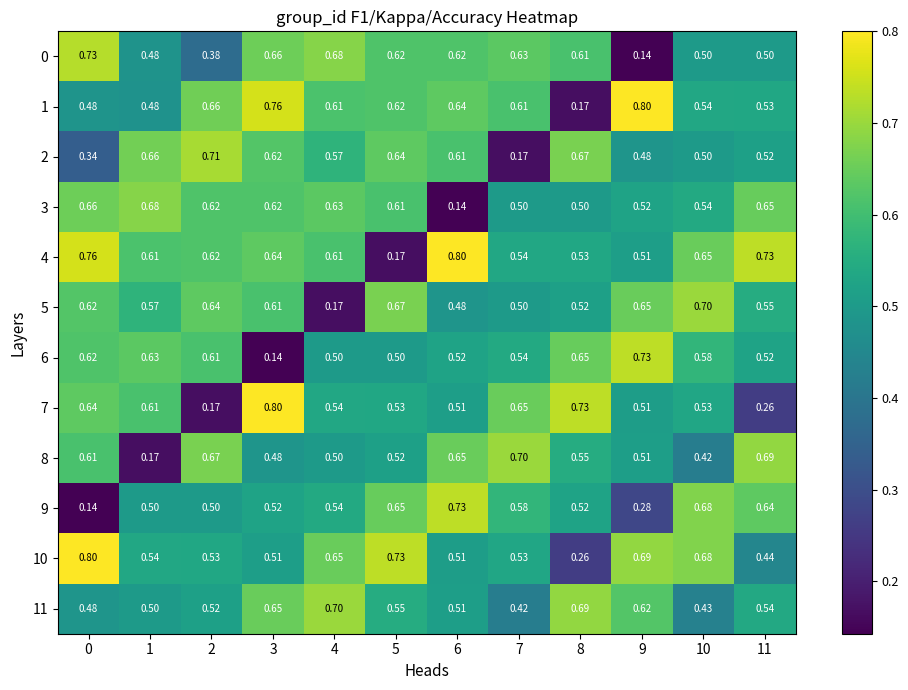

How many categories are shown in the chart?

12